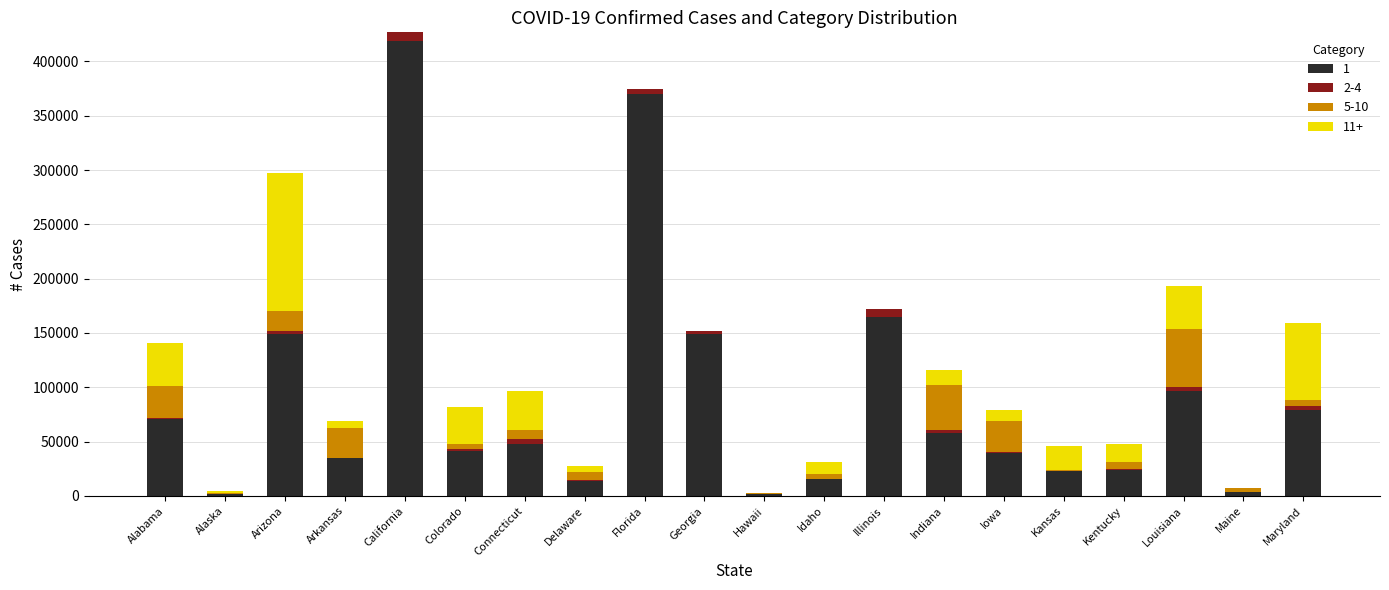

The 1 series shows 48096 at Connecticut. True or false?

True